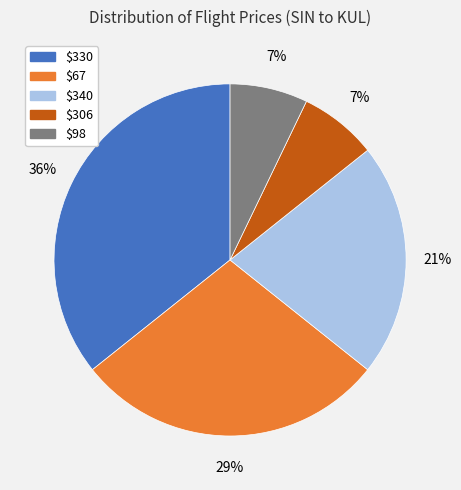

To the nearest percent, what is the average slice percentage?

20%